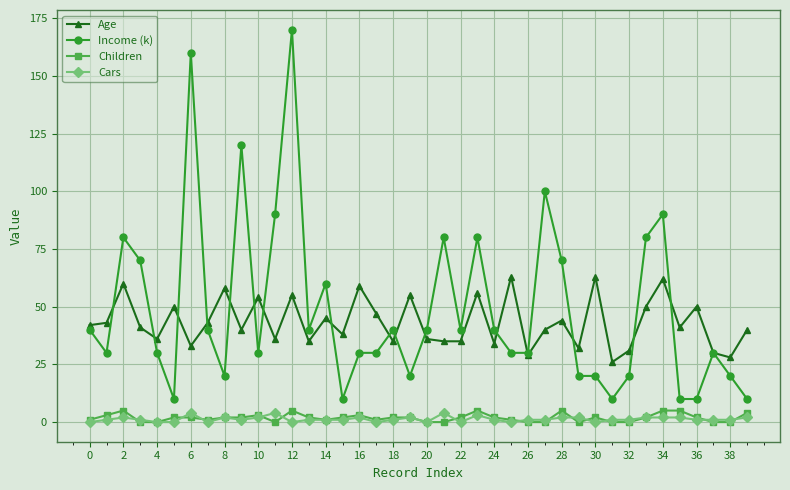

Which series has the widest spread of values?

Income (k)